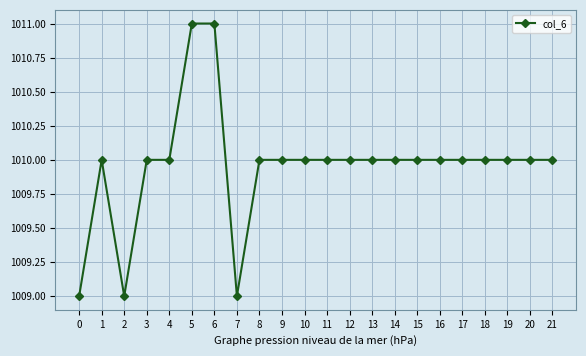

What is the minimum value shown in the chart?

1009